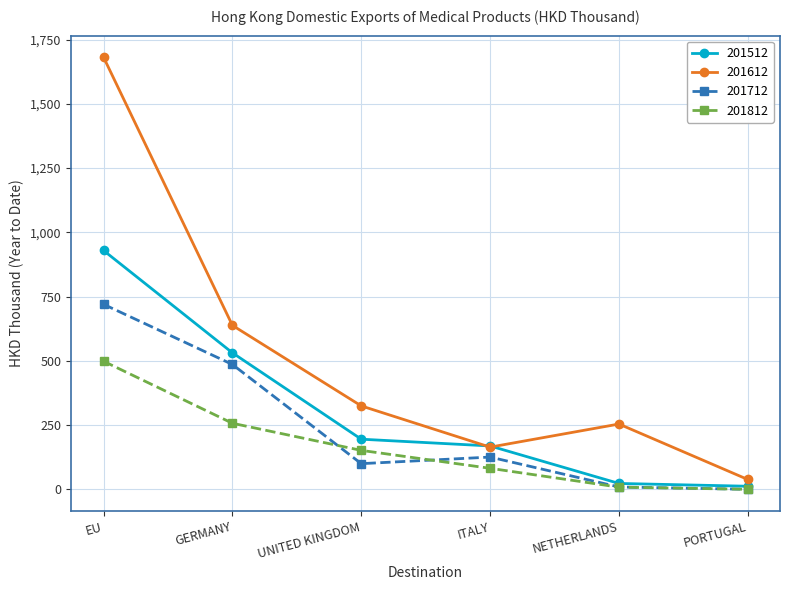

Rank the series by their average value, from highest to lowest.

201612, 201512, 201712, 201812